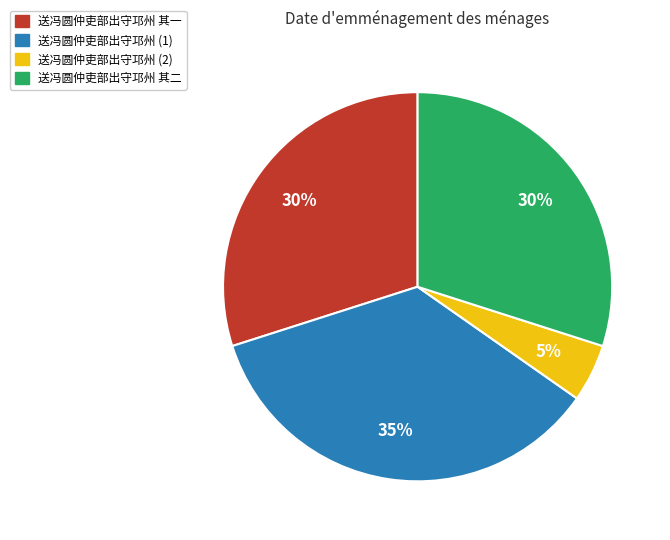

Which category has the biggest portion of the pie?

送冯圆仲吏部出守邛州 (1)